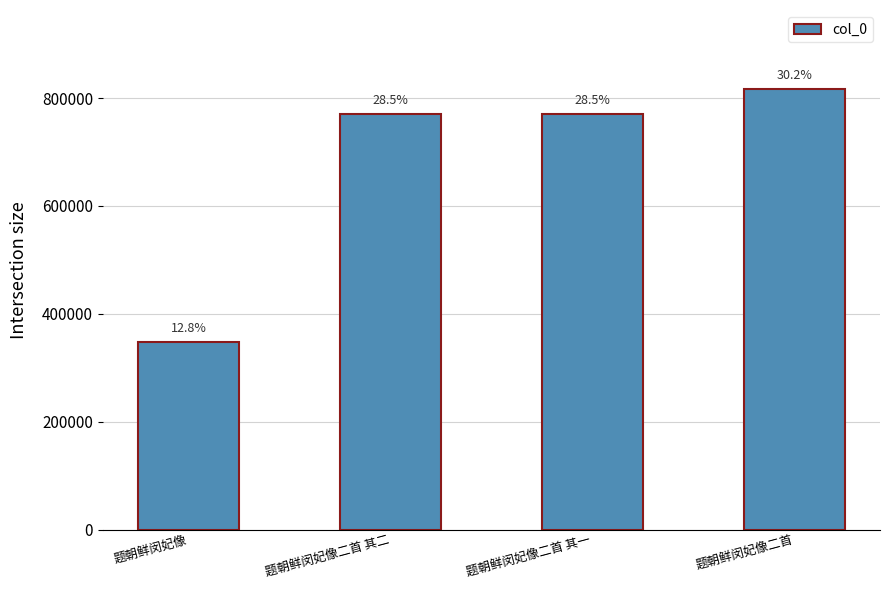

Reading left to right, transcribe all the data shown in this chart.

题朝鲜闵妃像=347151	题朝鲜闵妃像二首 其二=770395	题朝鲜闵妃像二首 其一=770394	题朝鲜闵妃像二首=816527